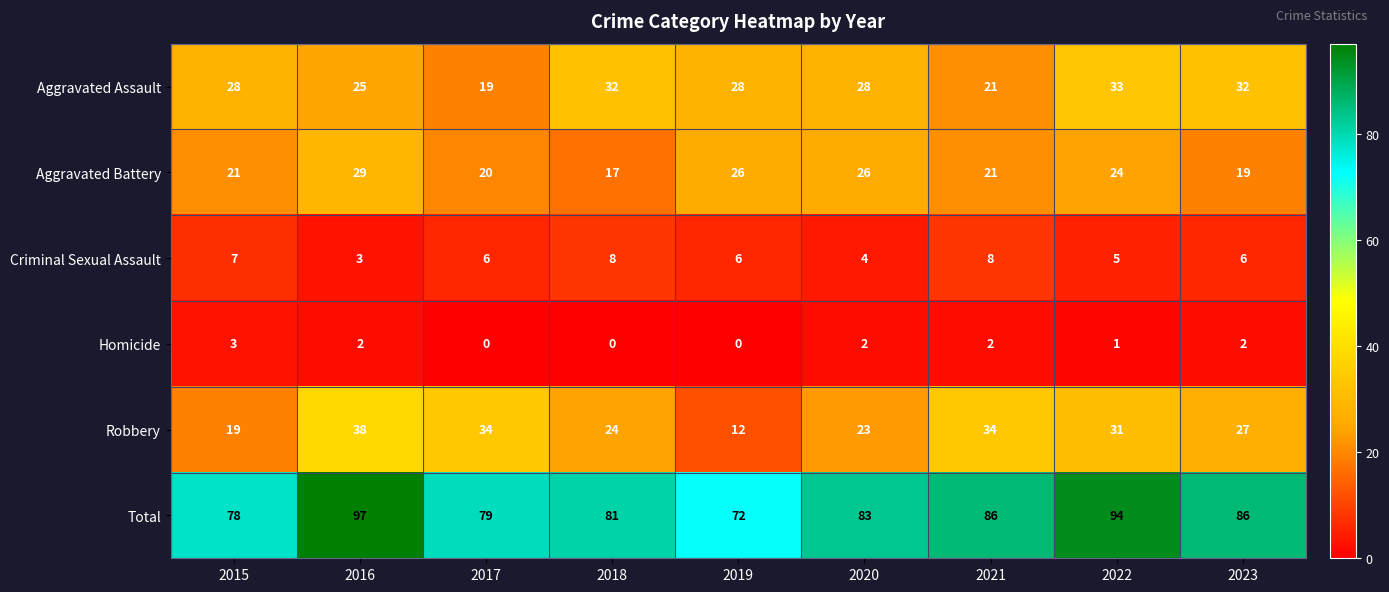

At which label does Homicide first exceed 2?

2015